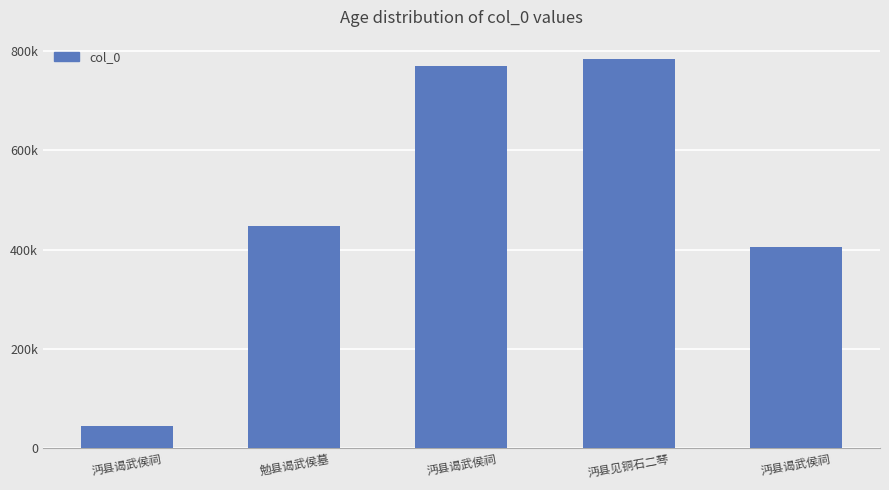

List the labels in order of value, largest first.

沔县见铜石二琴, 沔县谒武侯祠, 勉县谒武侯墓, 沔县谒武侯祠, 沔县谒武侯祠